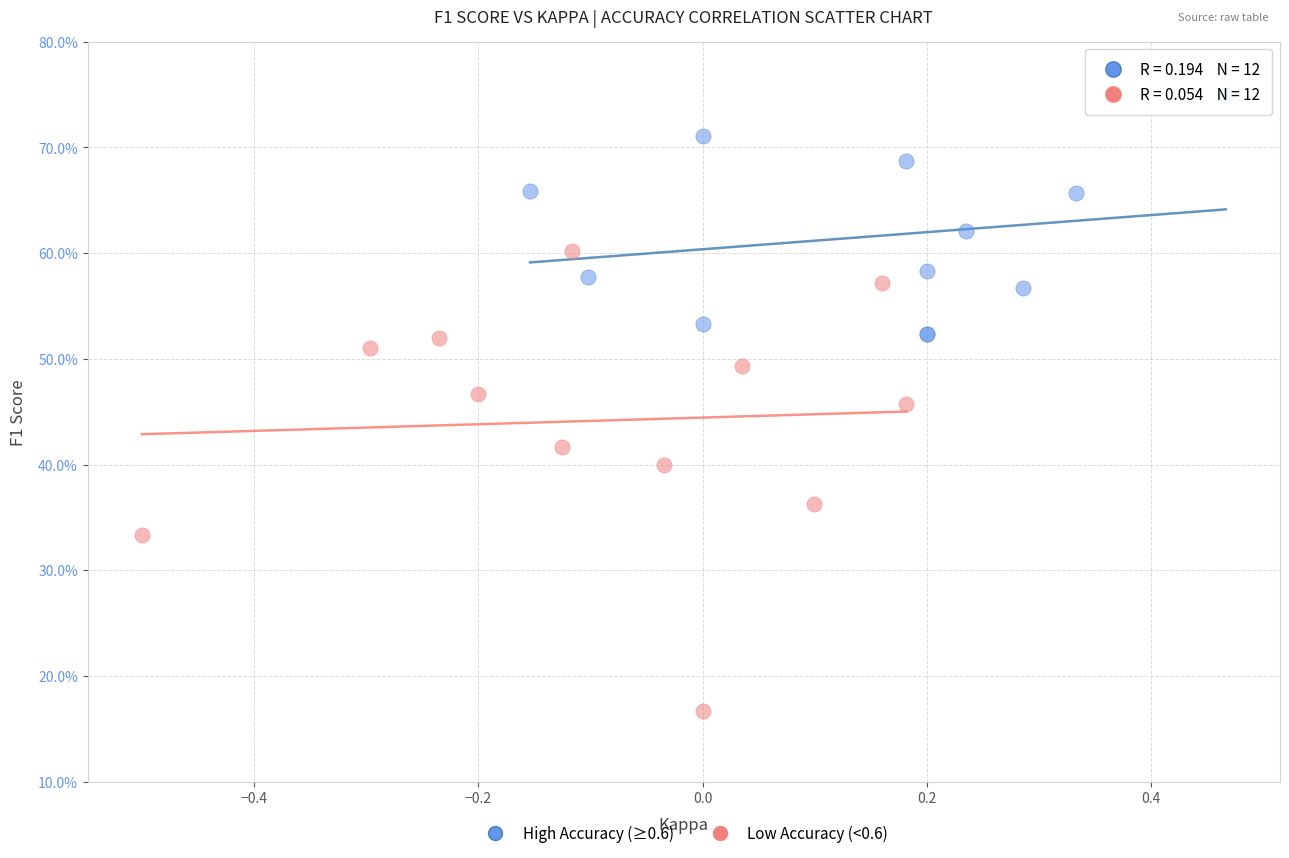

What are all the series names shown in the legend?

High Accuracy (≥0.6), Low Accuracy (<0.6)